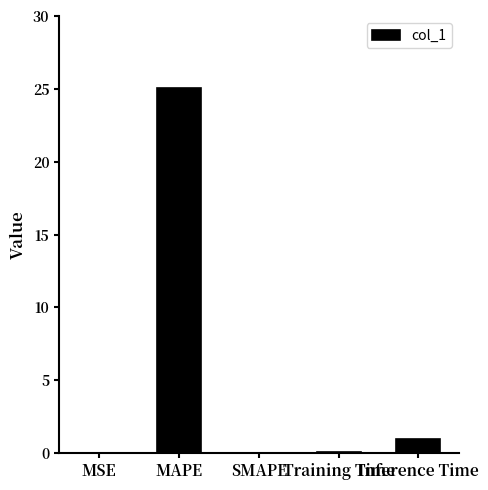

Which category has the highest value across all series?

MAPE